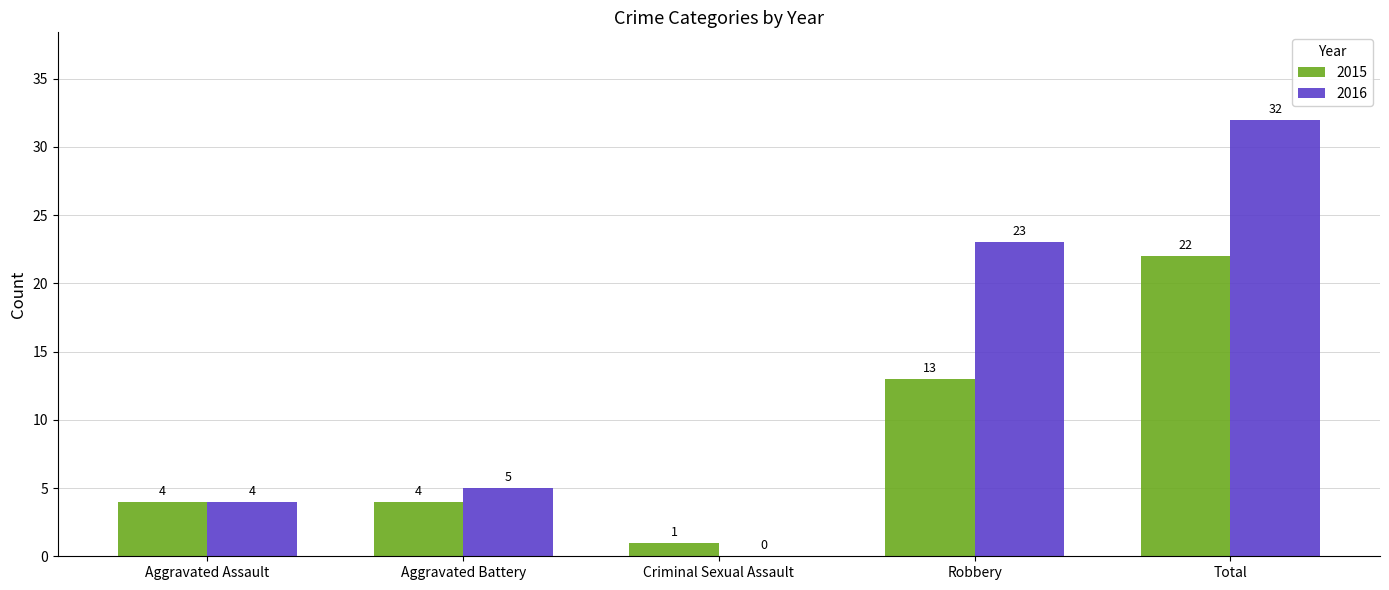

Reading left to right, transcribe all the data shown in this chart.

2015: 4	4	1	13	22
2016: 4	5	0	23	32